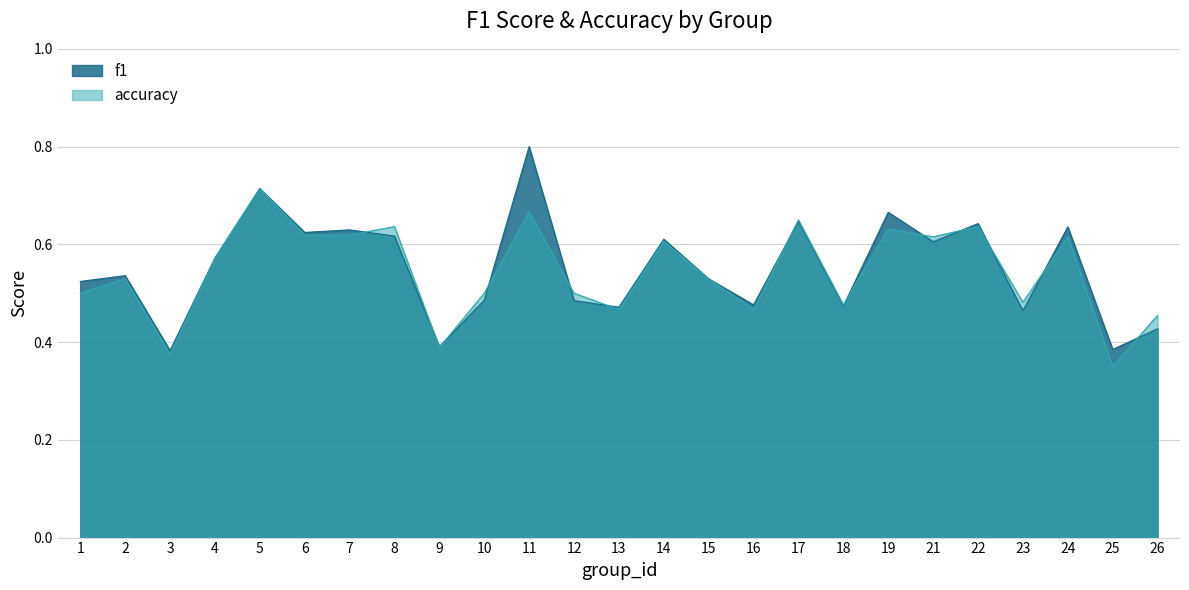

Which label corresponds to the largest value in the chart?

11